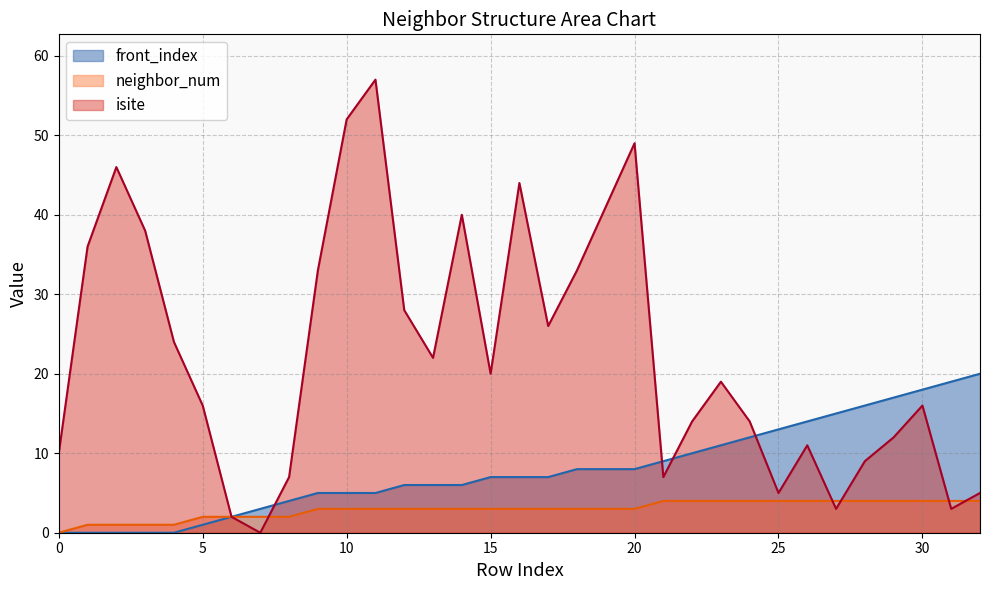

The isite series shows 24 at 3. True or false?

False